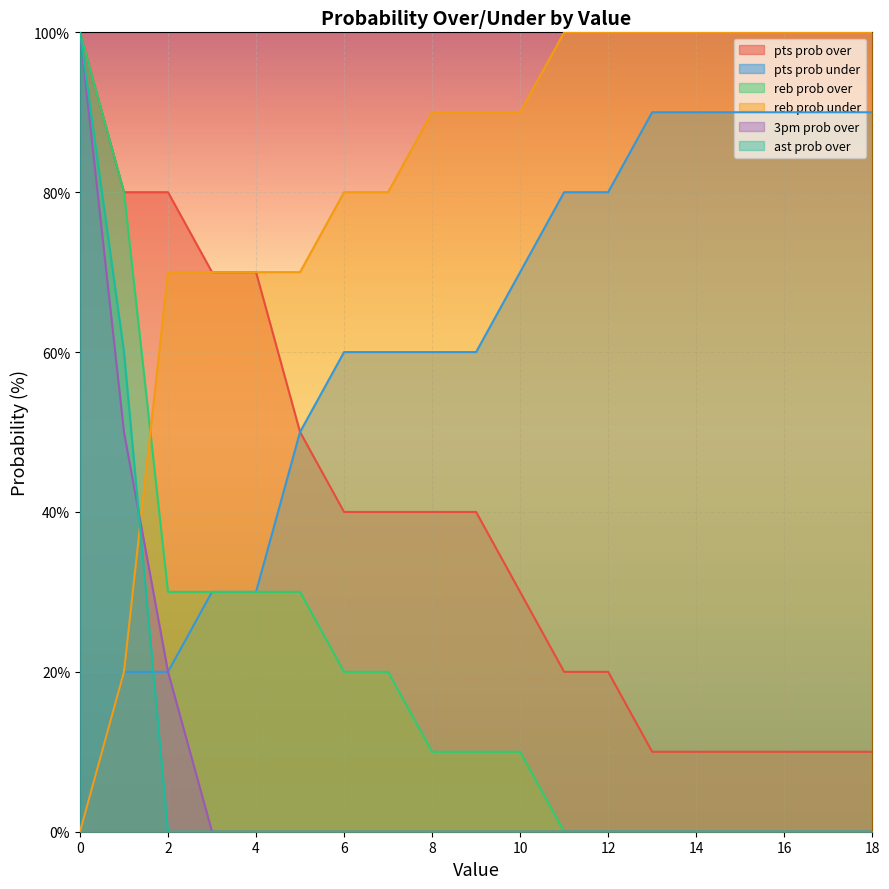

Count the number of categories in the chart.

19